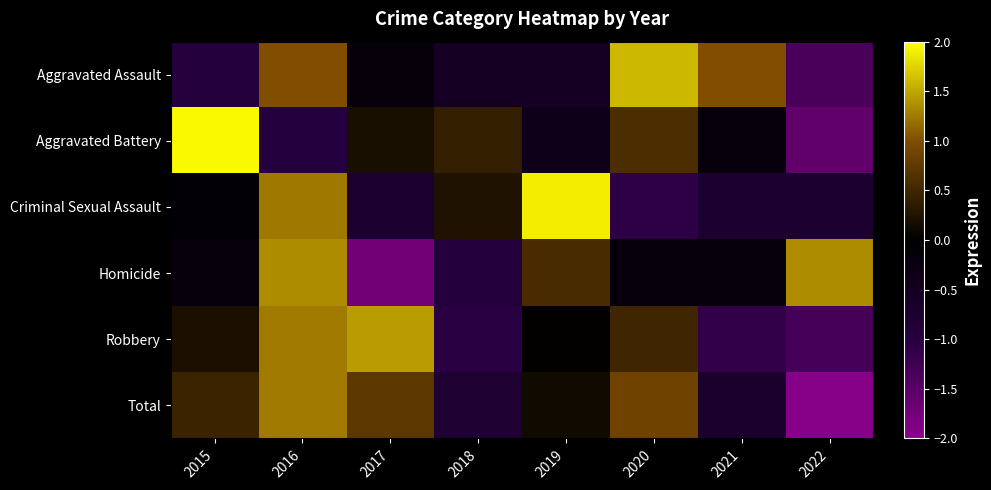

What is the maximum value shown in the chart?

2.0